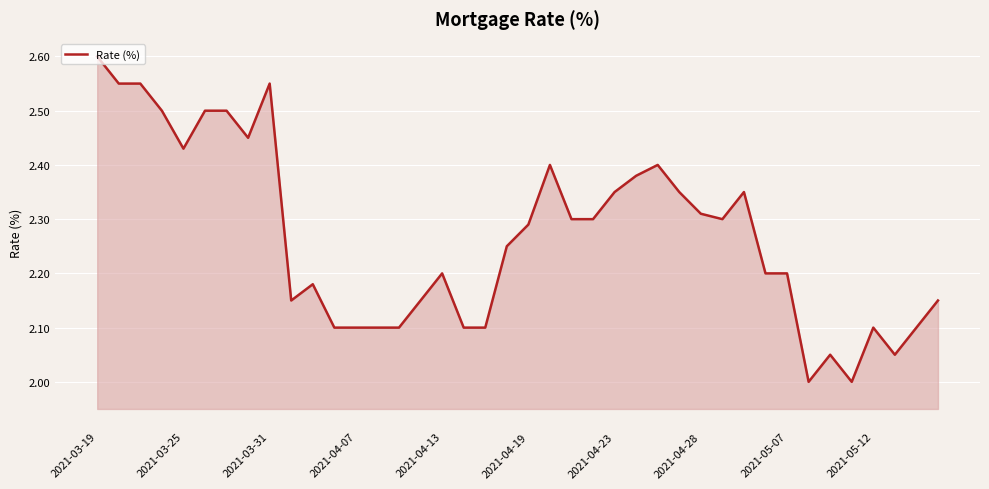

What is the difference between the maximum and minimum values?

0.6